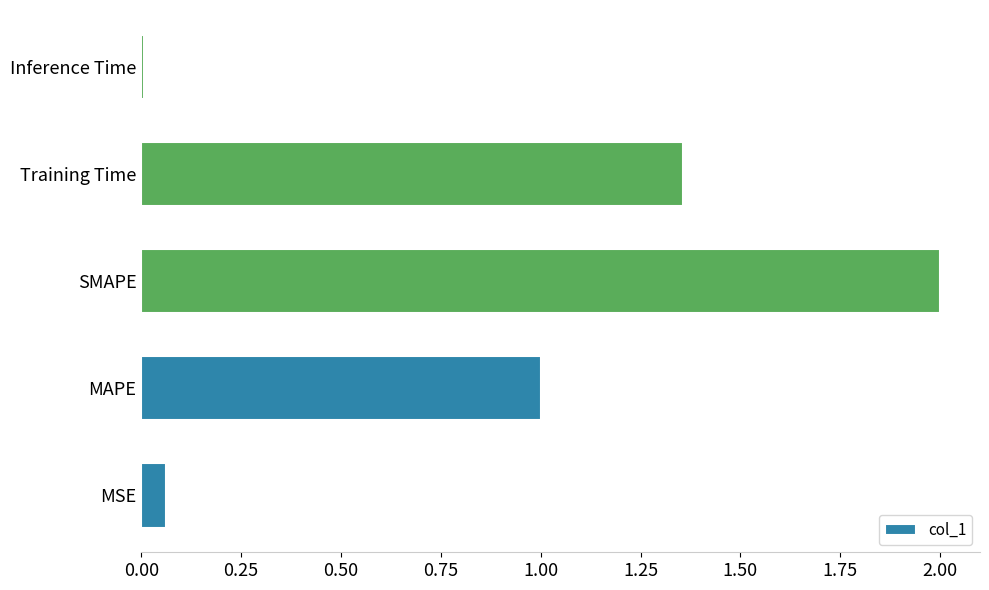

Where is the data nearest to the value 1?

MAPE